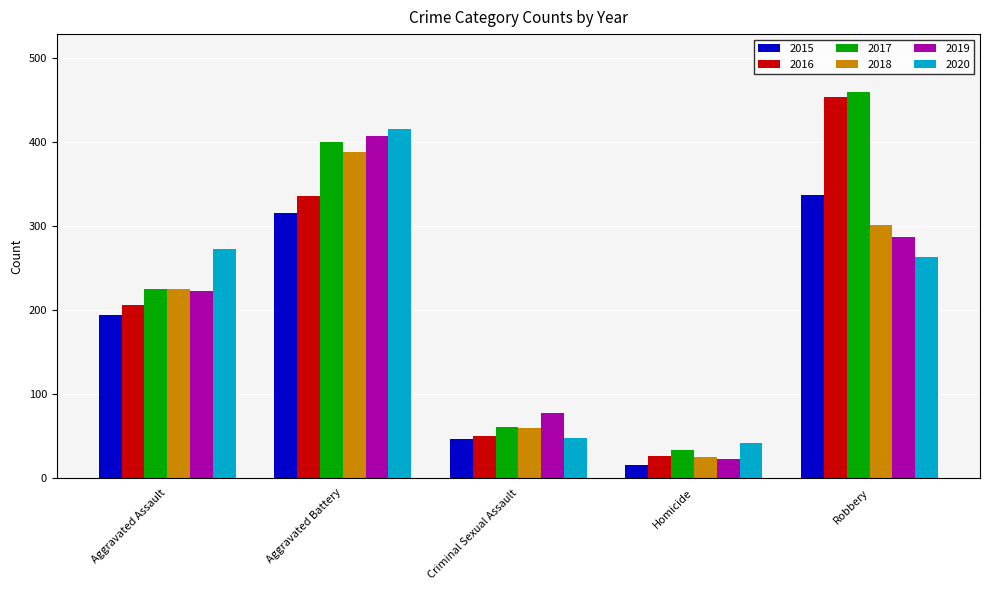

At how many categories does at least one series exceed 262?

3